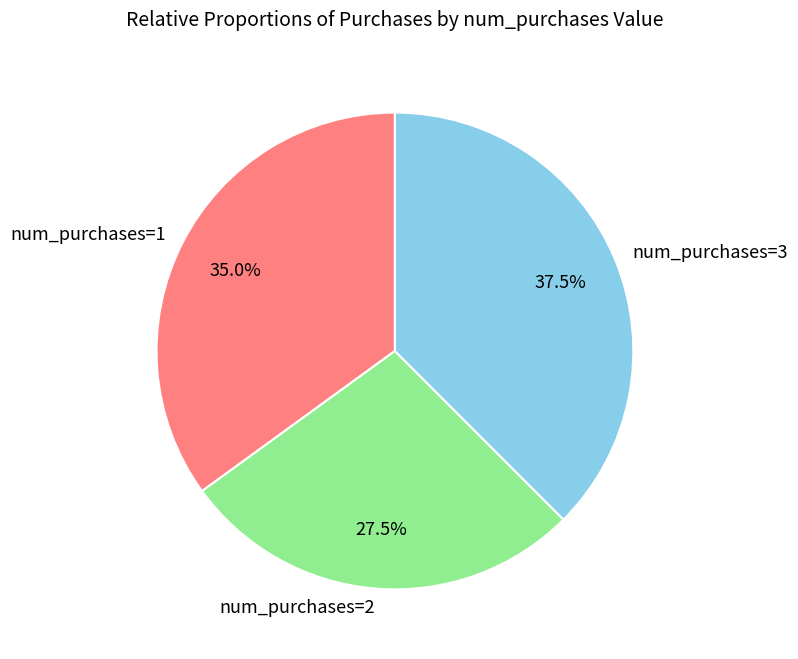

Does any single category account for the majority?

No